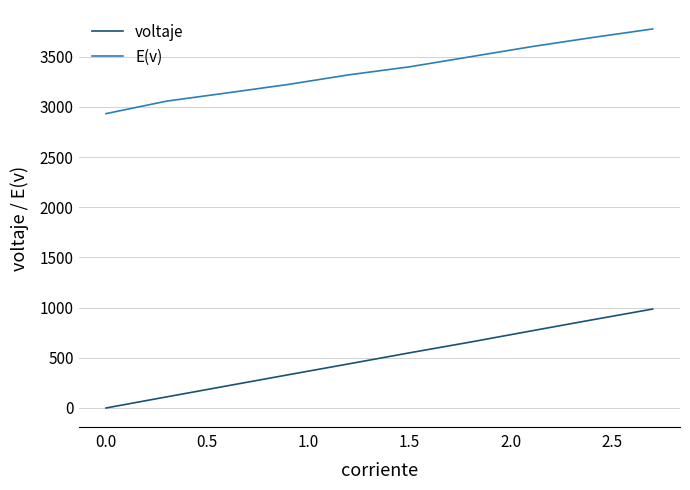

Rank the series by their maximum value, from highest to lowest.

E(v), voltaje